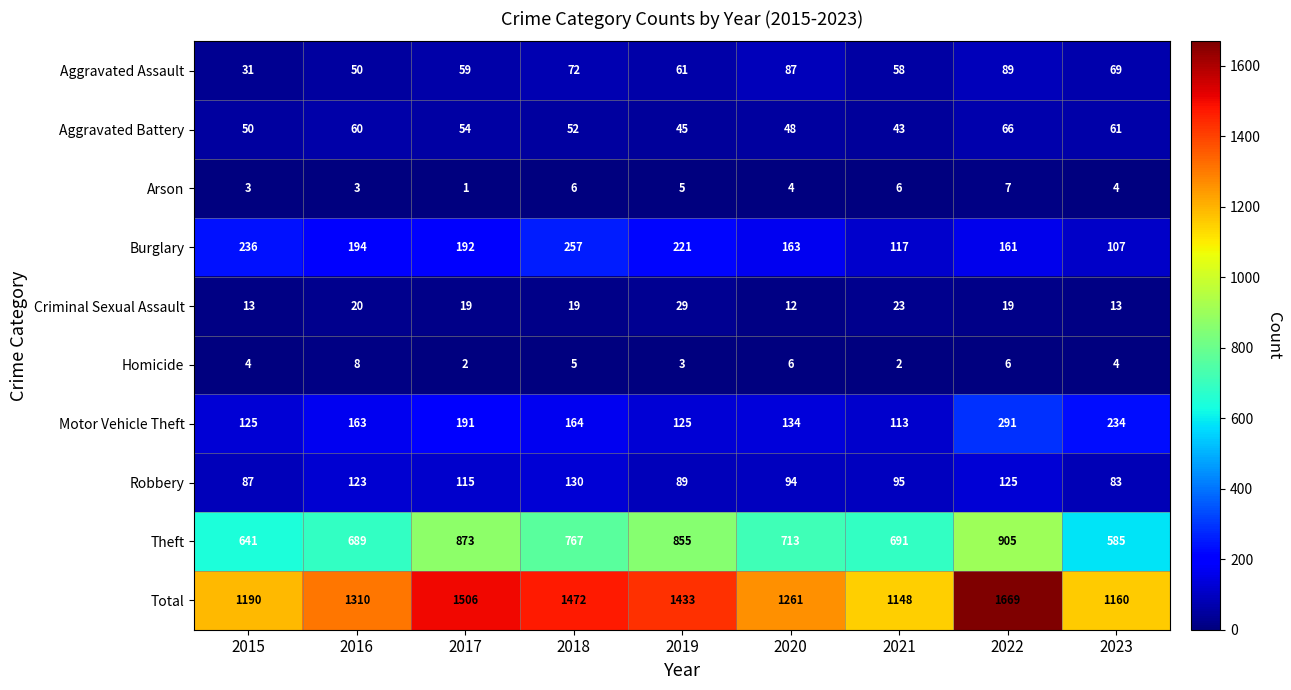

Which series changed the most between 2017 and 2023?

Total